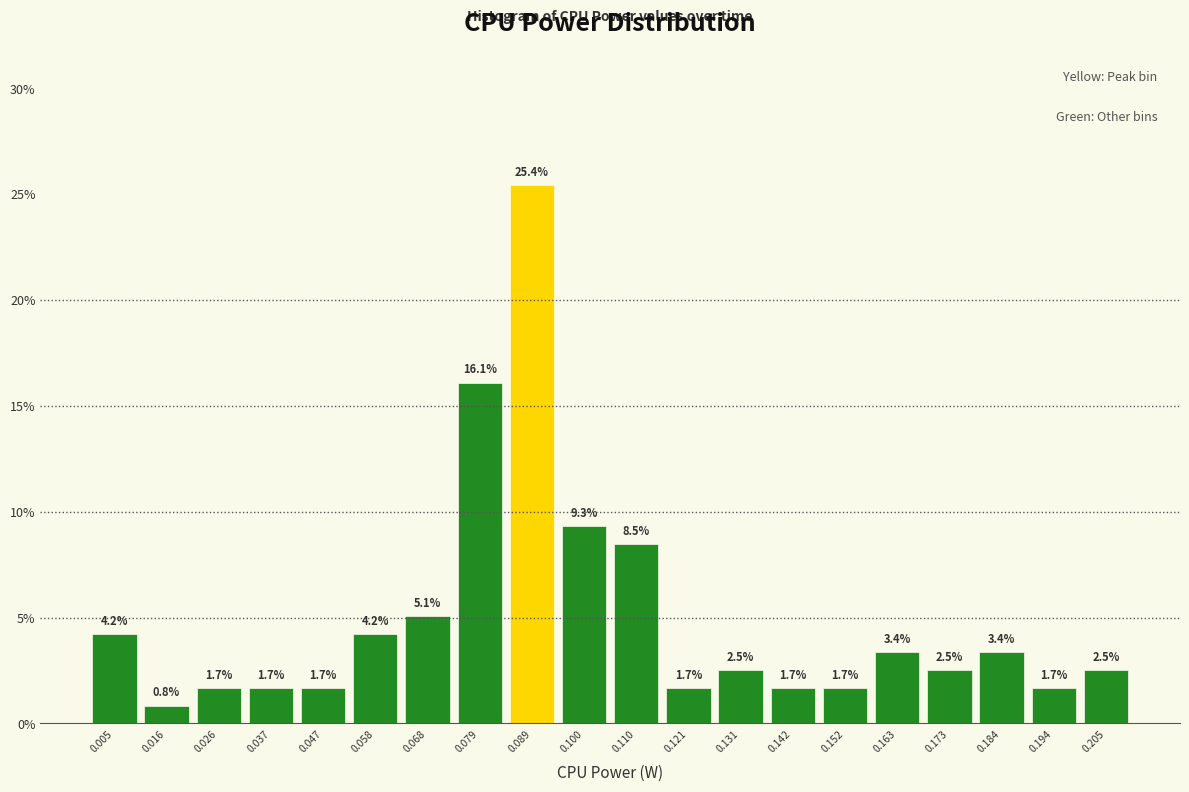

Reading left to right, list every bar in this chart as the range it spans on the x-axis followed by its height. The bar edges are not printed on the chart, so give them approximately, as read against the axis.

0.000 to 0.010: 4.2
0.010 to 0.022: 0.8
0.022 to 0.032: 1.7
0.032 to 0.042: 1.7
0.042 to 0.052: 1.7
0.052 to 0.064: 4.2
0.064 to 0.074: 5.1
0.074 to 0.084: 16.1
0.084 to 0.094: 25.4
0.094 to 0.106: 9.3
0.106 to 0.116: 8.5
0.116 to 0.126: 1.7
0.126 to 0.136: 2.5
0.136 to 0.148: 1.7
0.148 to 0.158: 1.7
0.158 to 0.168: 3.4
0.168 to 0.178: 2.5
0.178 to 0.190: 3.4
0.190 to 0.200: 1.7
0.200 to 0.210: 2.5